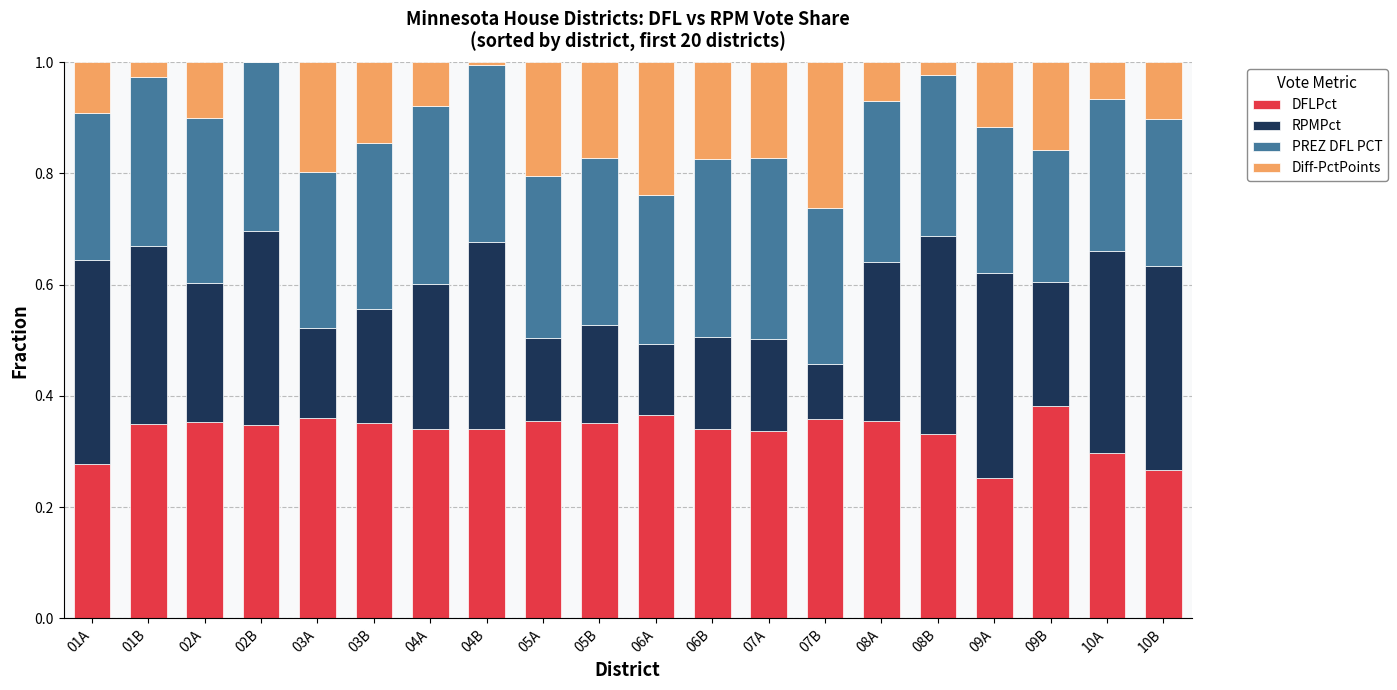

The DFLPct series shows 0.6 at 08A. True or false?

False